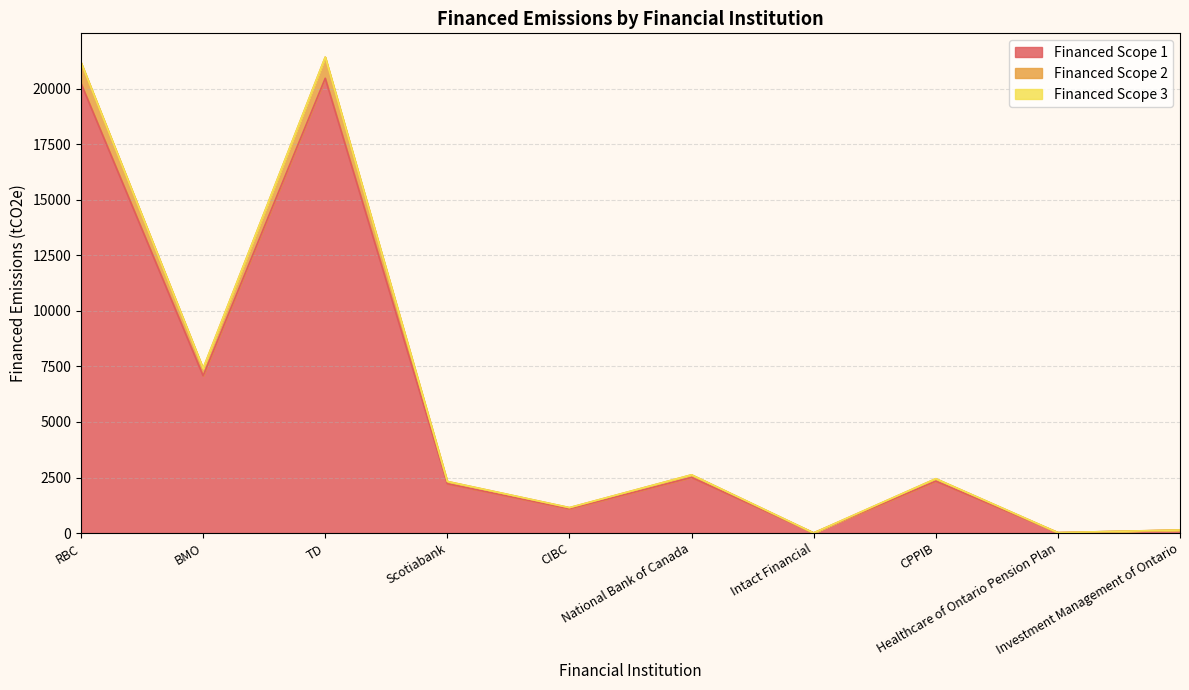

What is the maximum value for Financed Scope 1?

20468.8